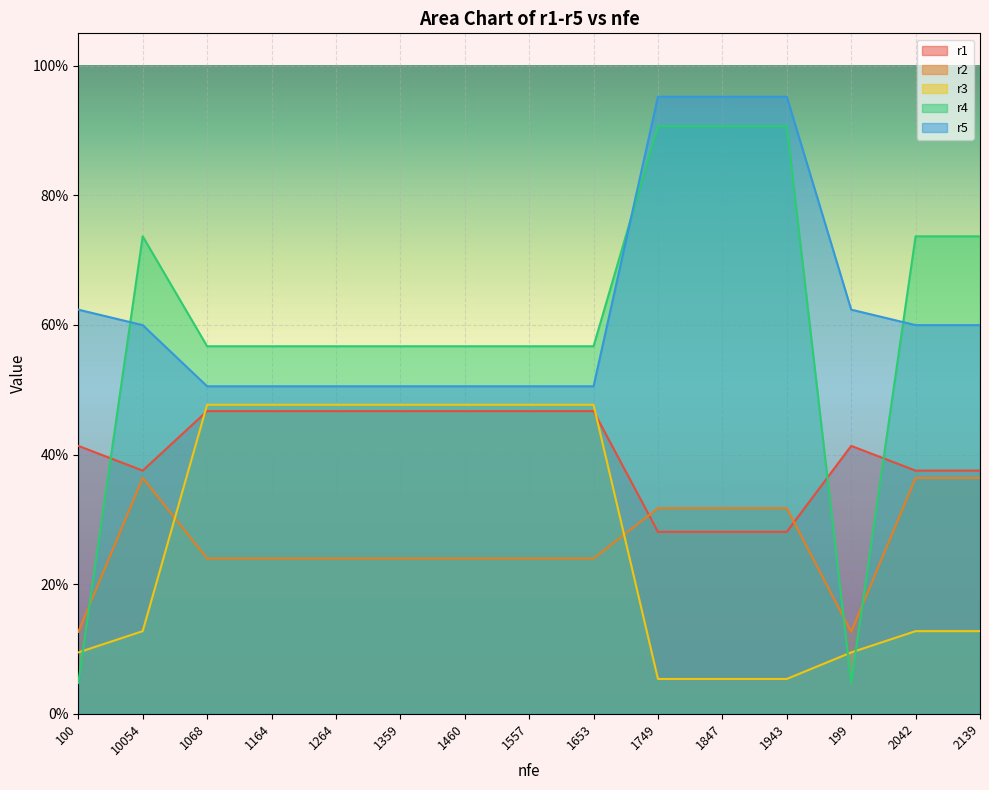

What position from the left is 2042?

14